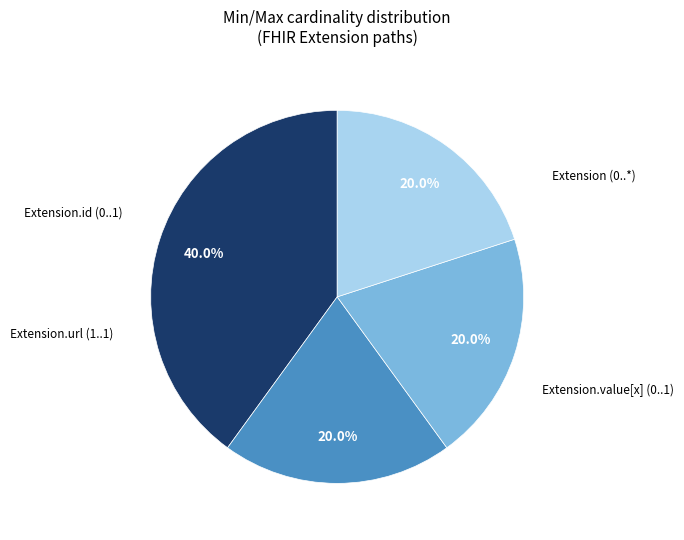

Is there any slice that represents more than half of the pie?

No